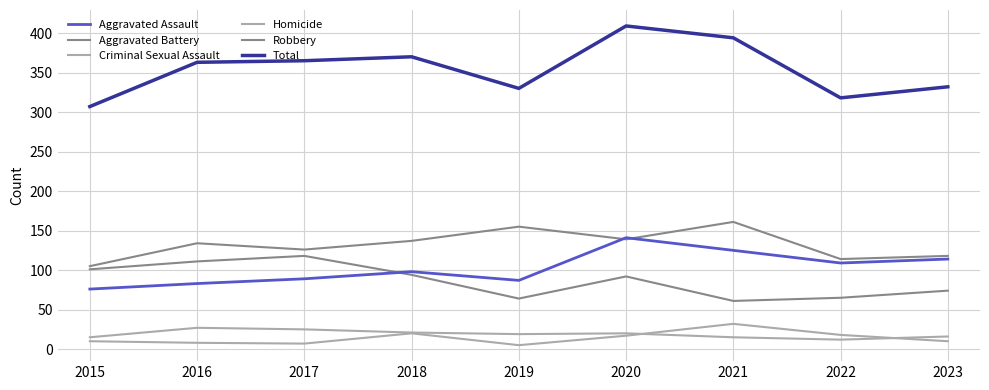

What is the smallest value displayed?

5